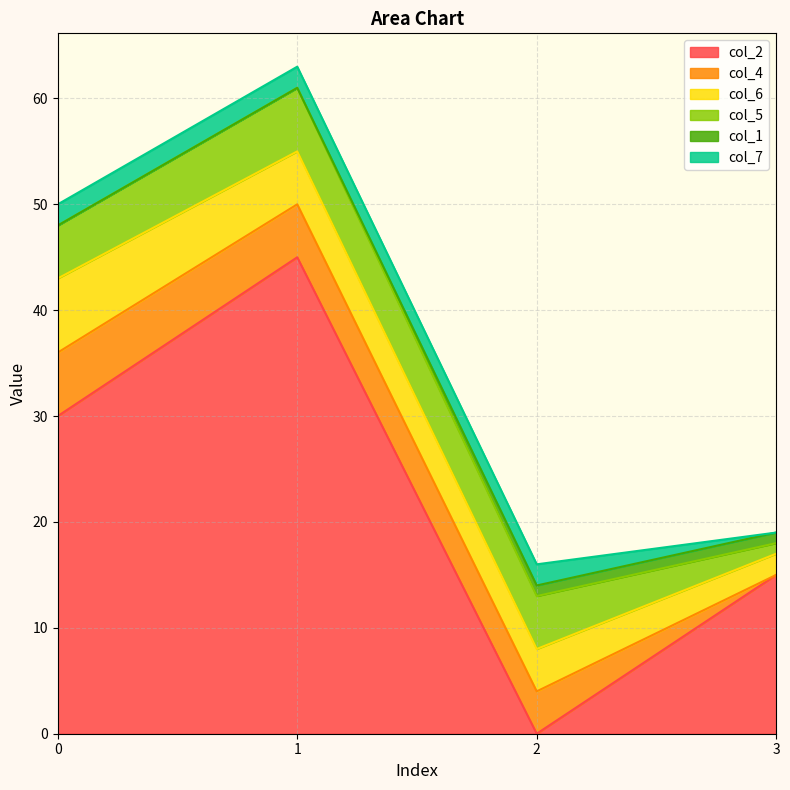

How many data points does each series have?

4